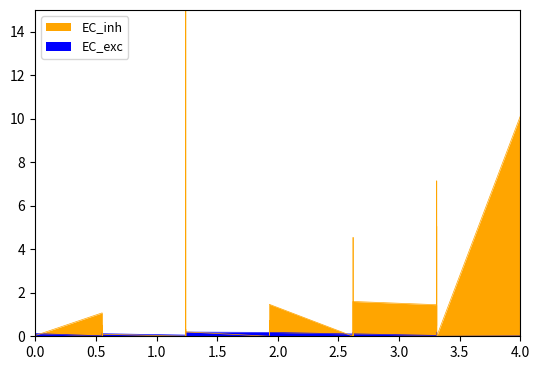

List the series in order of their peak value, lowest first.

EC_exc, EC_inh